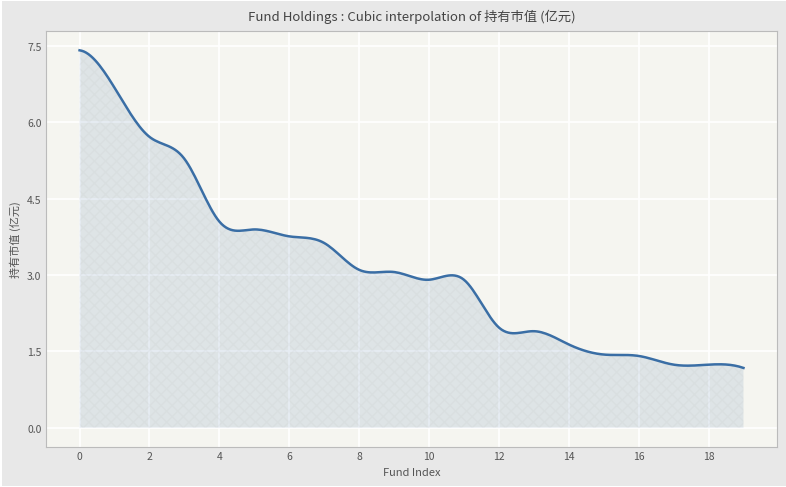

What is the difference between the maximum and minimum values?

6.2